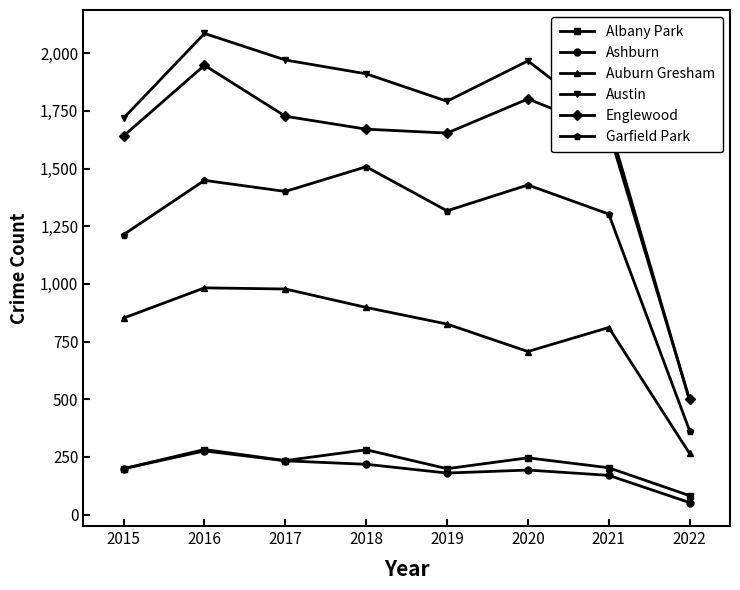

Which series has the largest range (max minus min)?

Austin